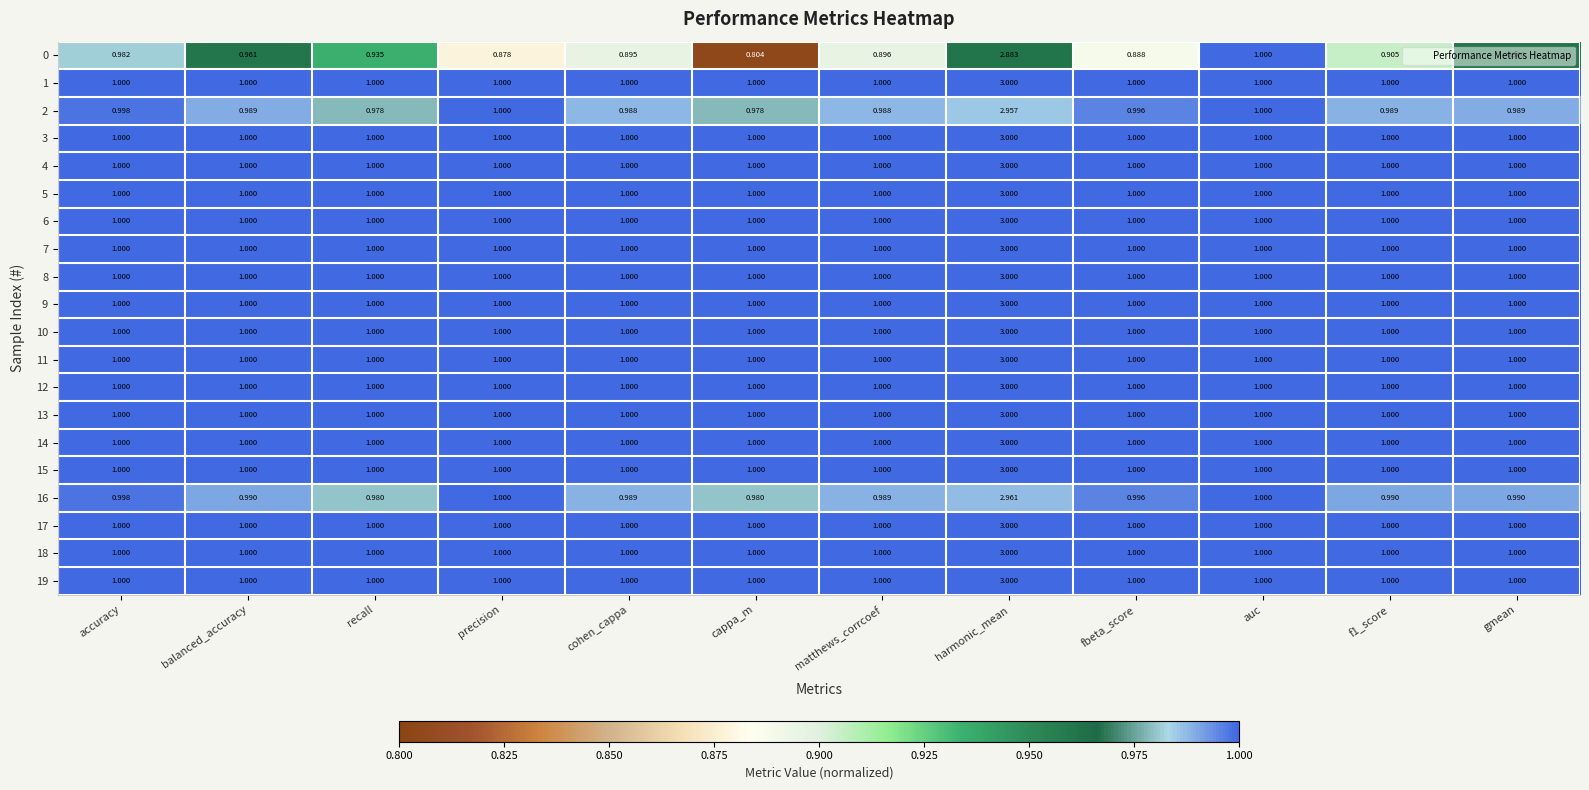

At which category is the sum across all series the highest?

harmonic_mean